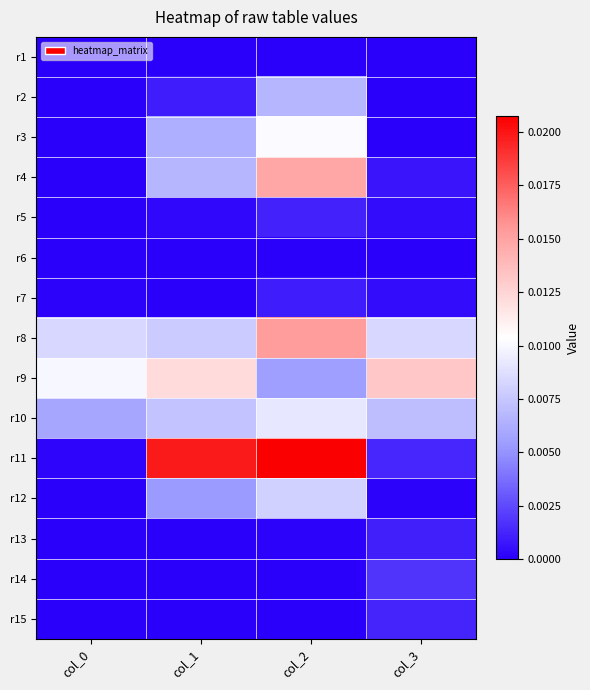

Rank the series at col_0 from lowest to highest value.

r1, r2, r3, r4, r5, r6, r12, r13, r14, r15, r7, r11, r10, r8, r9